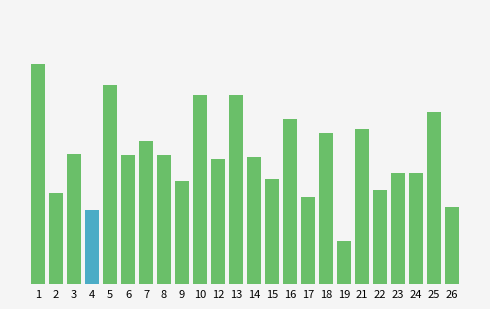

Does the chart contain any negative values?

No